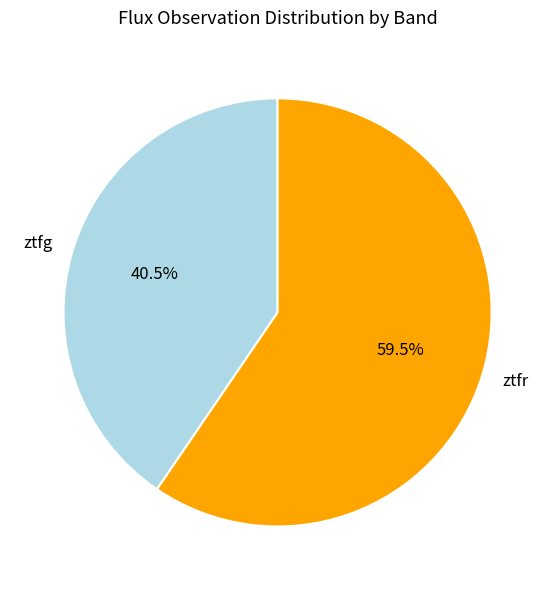

Which slice is the smallest?

ztfg